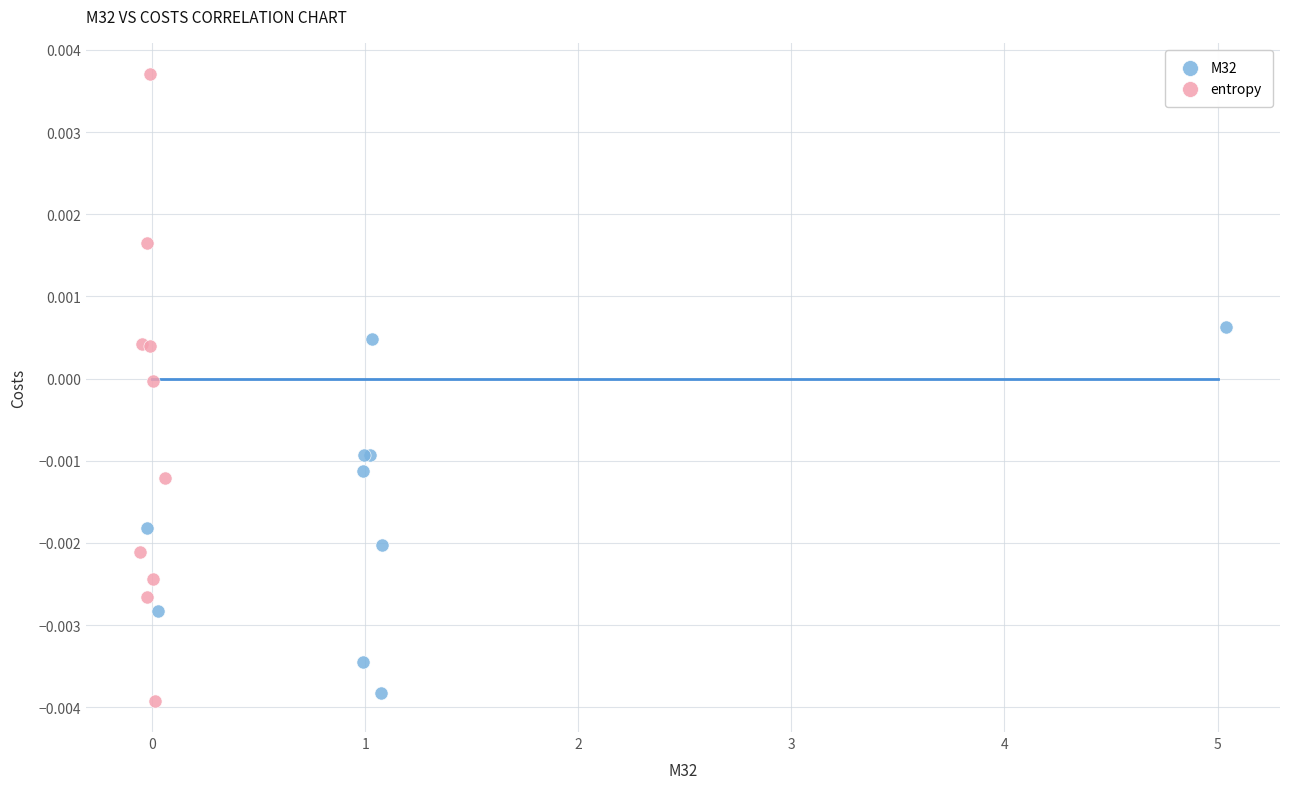

Which series has the widest spread of Y values?

entropy